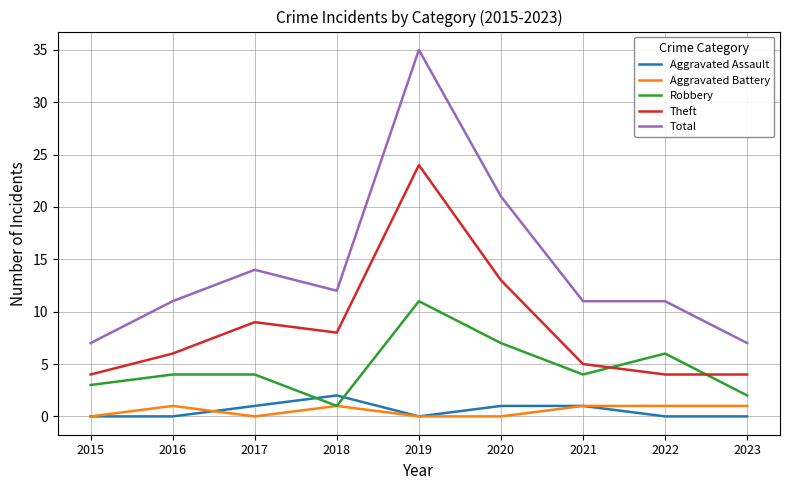

What is the total value across all series at 2017?

28